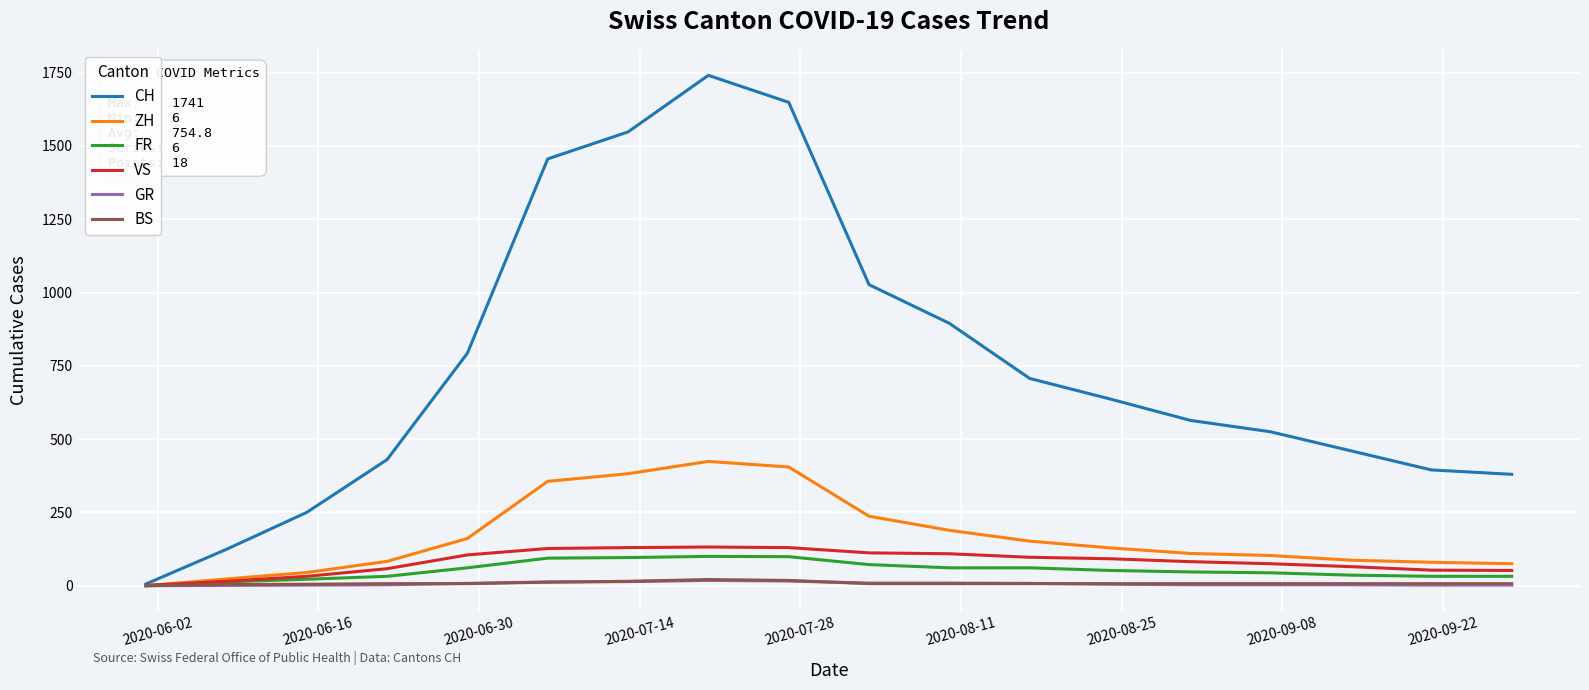

Which series has the largest total across all categories?

CH